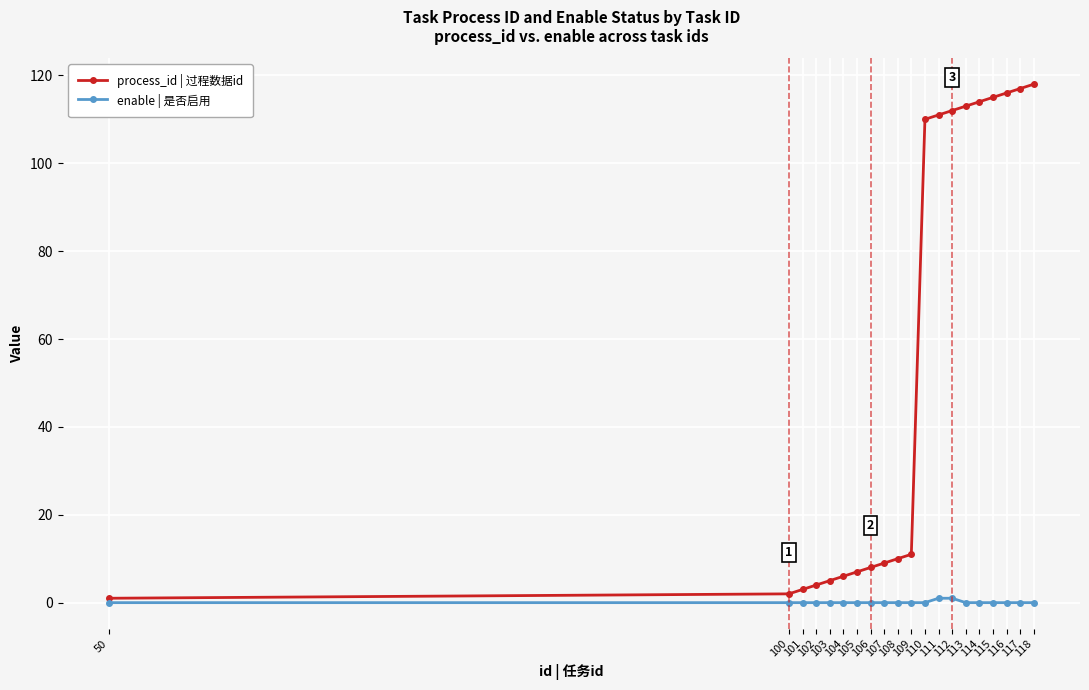

What is the difference between the process_id | 过程数据id values at 109 and 105?

4